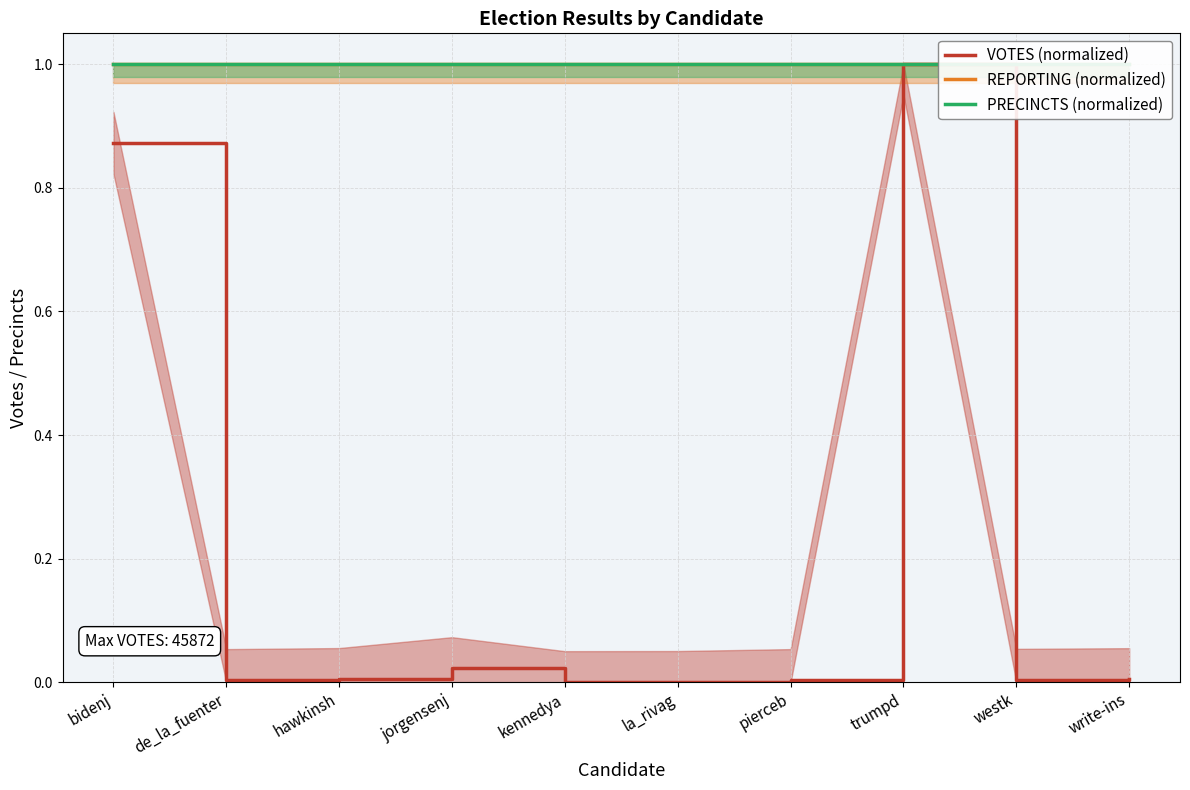

Which series has the largest total across all categories?

REPORTING (normalized)